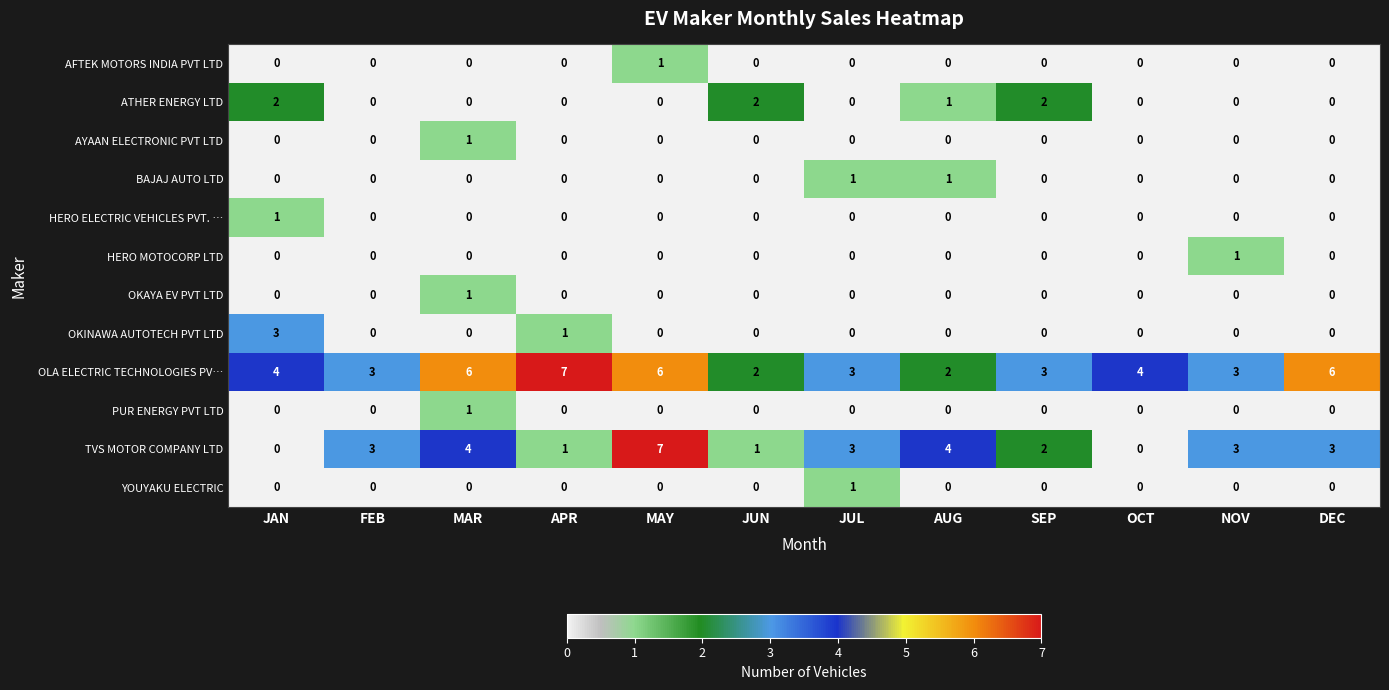

What is the highest value of the OLA ELECTRIC TECHNOLOGIES PV… series?

7